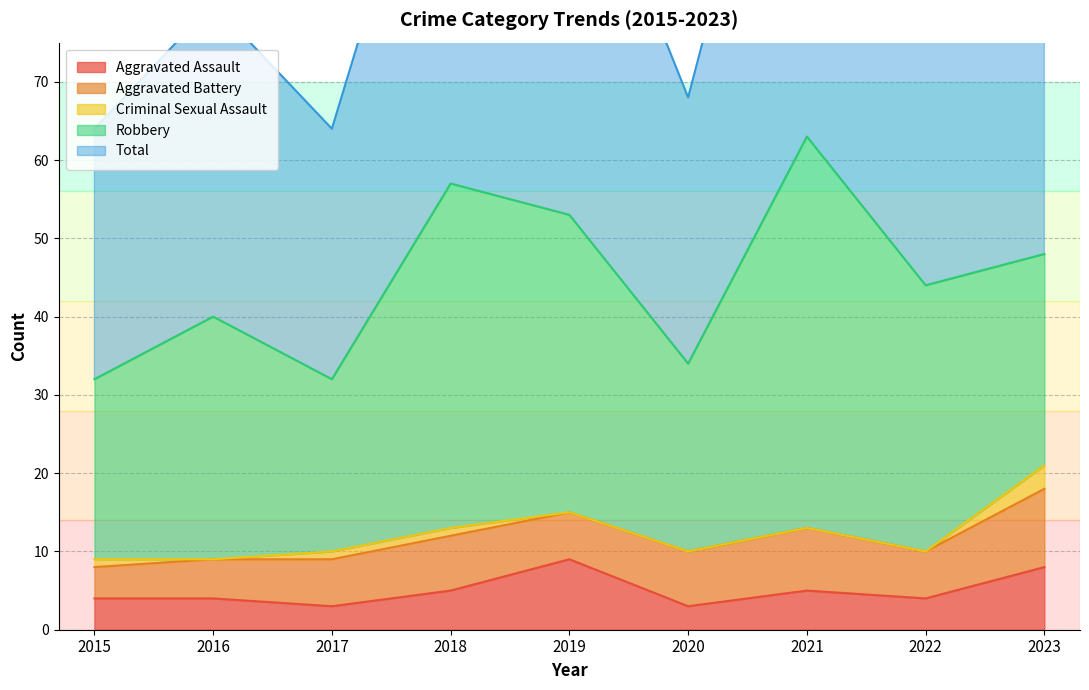

Which series has the widest spread of values?

Total